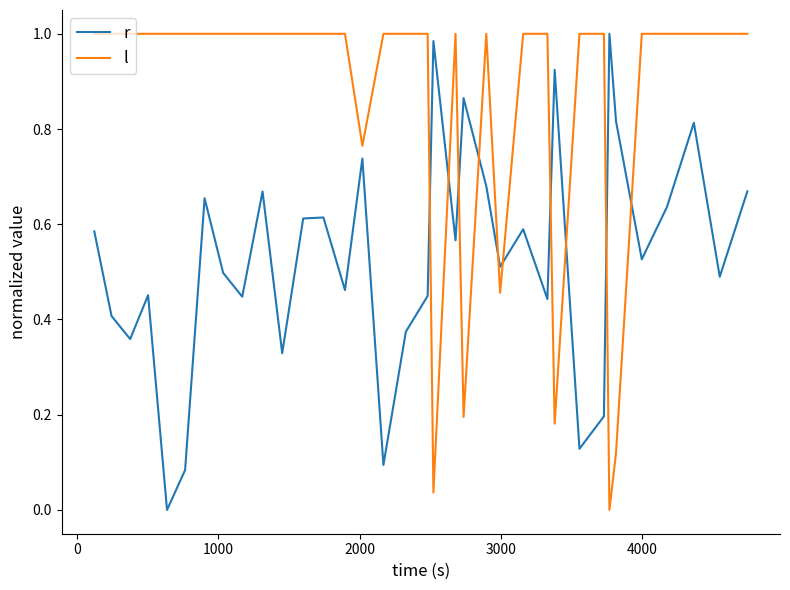

Rank the series by their average value, from highest to lowest.

l, r